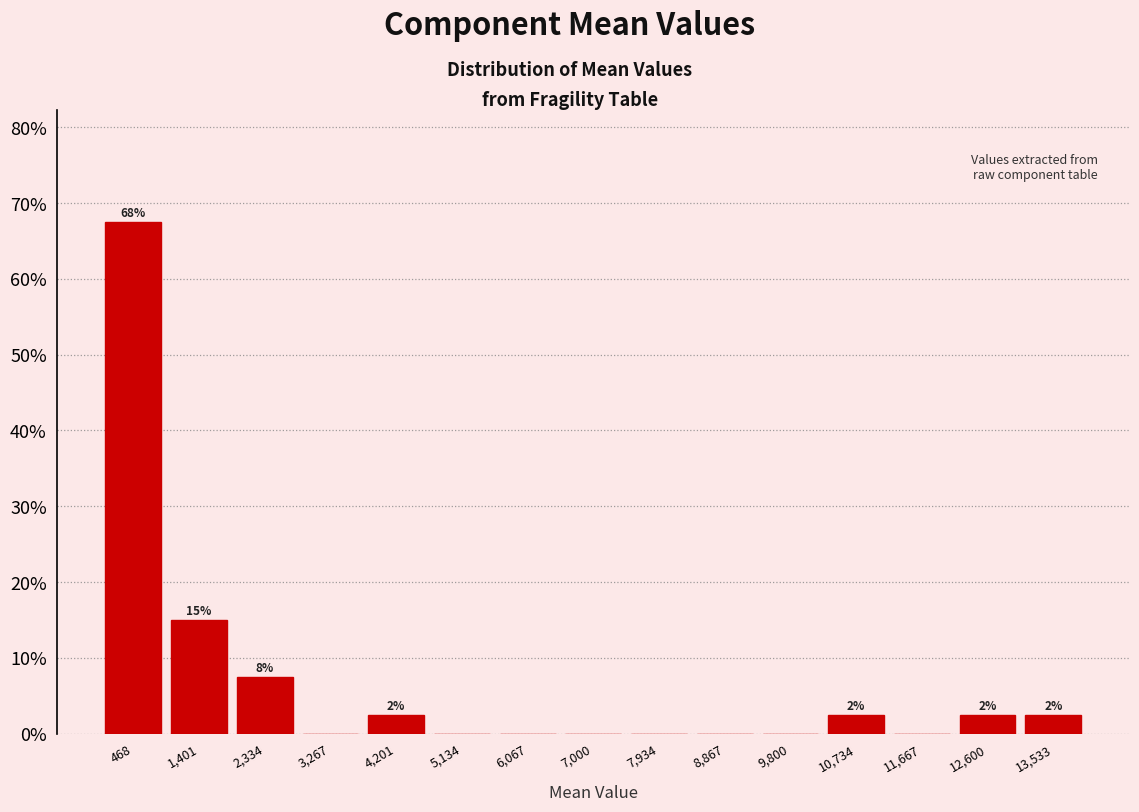

Over which range of the x-axis is the bar tallest?

0 to 900